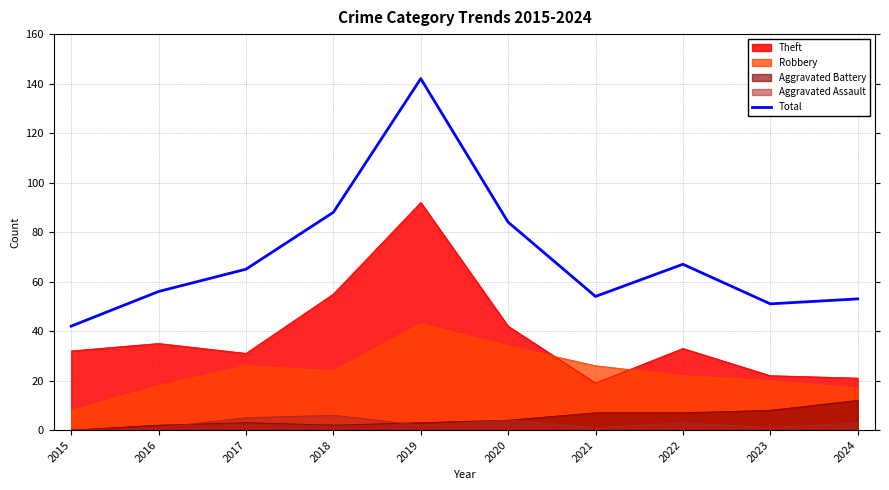

The chart shows a value of 51 at 2023. True or false?

True